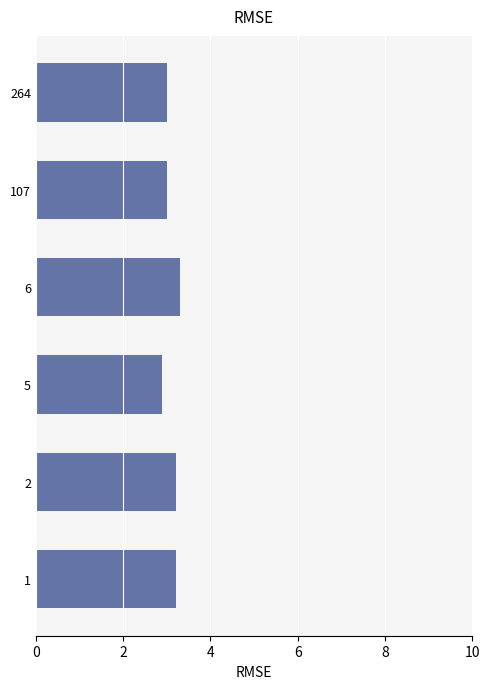

At which category does the chart reach its minimum across all series?

5